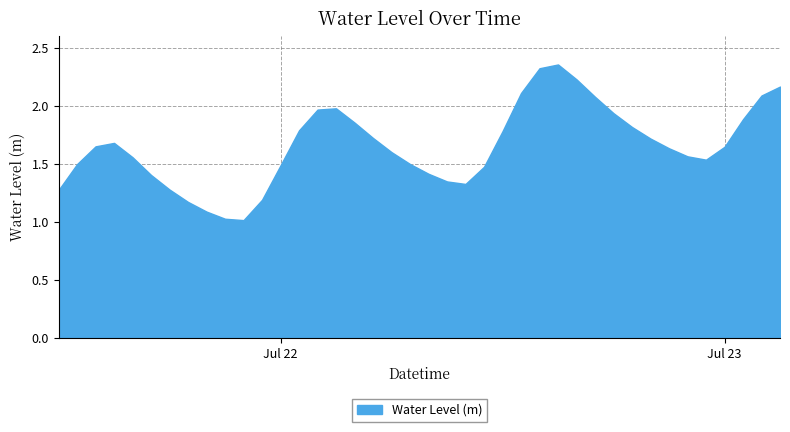

Rank the categories by value from lowest to highest.

2023-07-21 22:00:00, 2023-07-21 21:00:00, 2023-07-21 20:00:00, 2023-07-21 19:00:00, 2023-07-21 23:00:00, 2023-07-21 12:00:00, 2023-07-21 18:00:00, 2023-07-22 10:00:00, 2023-07-22 09:00:00, 2023-07-21 17:00:00, 2023-07-22 08:00:00, 2023-07-22 11:00:00, 2023-07-22 00:00:00, 2023-07-21 13:00:00, 2023-07-22 07:00:00, 2023-07-22 23:00:00, 2023-07-21 16:00:00, 2023-07-22 22:00:00, 2023-07-22 06:00:00, 2023-07-22 21:00:00, 2023-07-23 00:00:00, 2023-07-21 14:00:00, 2023-07-21 15:00:00, 2023-07-22 20:00:00, 2023-07-22 05:00:00, 2023-07-22 12:00:00, 2023-07-22 01:00:00, 2023-07-22 19:00:00, 2023-07-22 04:00:00, 2023-07-23 01:00:00, 2023-07-22 18:00:00, 2023-07-22 02:00:00, 2023-07-22 03:00:00, 2023-07-22 17:00:00, 2023-07-23 02:00:00, 2023-07-22 13:00:00, 2023-07-23 03:00:00, 2023-07-22 16:00:00, 2023-07-22 14:00:00, 2023-07-22 15:00:00